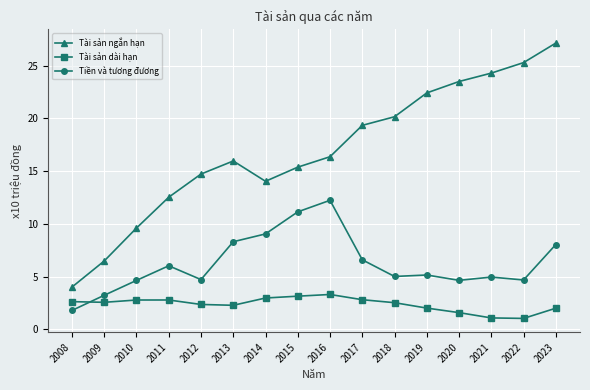

What is the minimum value shown in the chart?

1.0